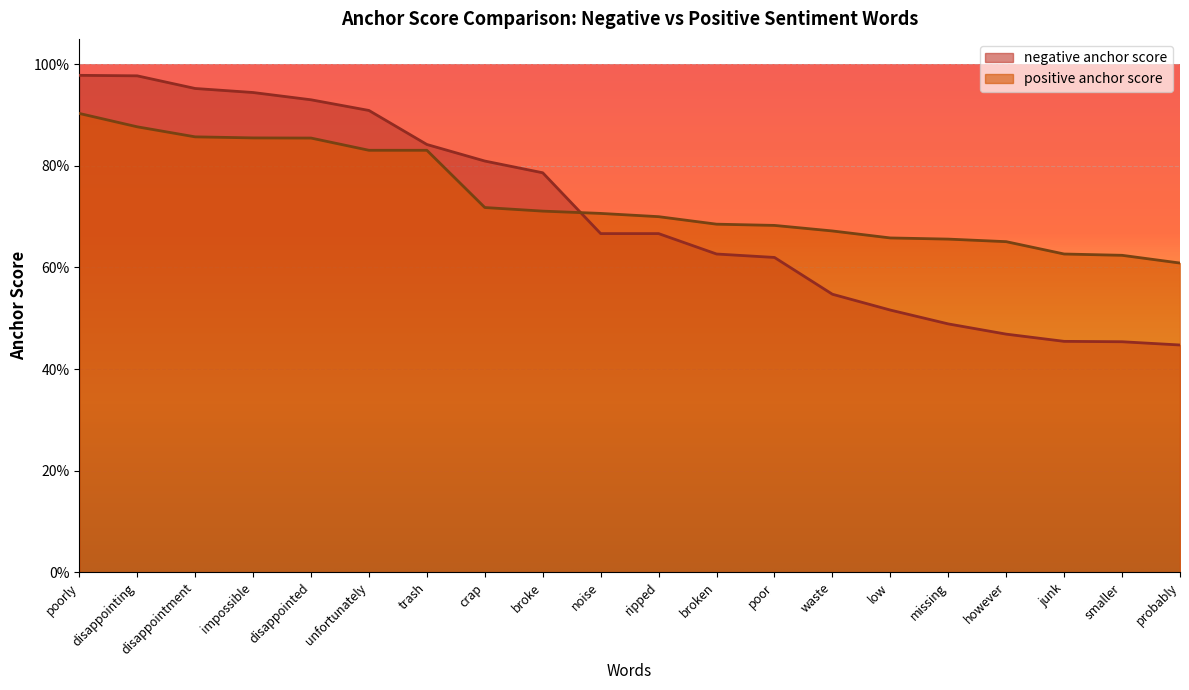

Reading left to right, transcribe all the data shown in this chart.

negative anchor score: poorly=1.0	disappointing=1.0	disappointment=1.0	impossible=0.9	disappointed=0.9	unfortunately=0.9	trash=0.8	crap=0.8	broke=0.8	noise=0.7	ripped=0.7	broken=0.6	poor=0.6	waste=0.5	low=0.5	missing=0.5	however=0.5	junk=0.5	smaller=0.5	probably=0.4
positive anchor score: poorly=0.9	disappointing=0.9	disappointment=0.9	impossible=0.9	disappointed=0.9	unfortunately=0.8	trash=0.8	crap=0.7	broke=0.7	noise=0.7	ripped=0.7	broken=0.7	poor=0.7	waste=0.7	low=0.7	missing=0.7	however=0.7	junk=0.6	smaller=0.6	probably=0.6